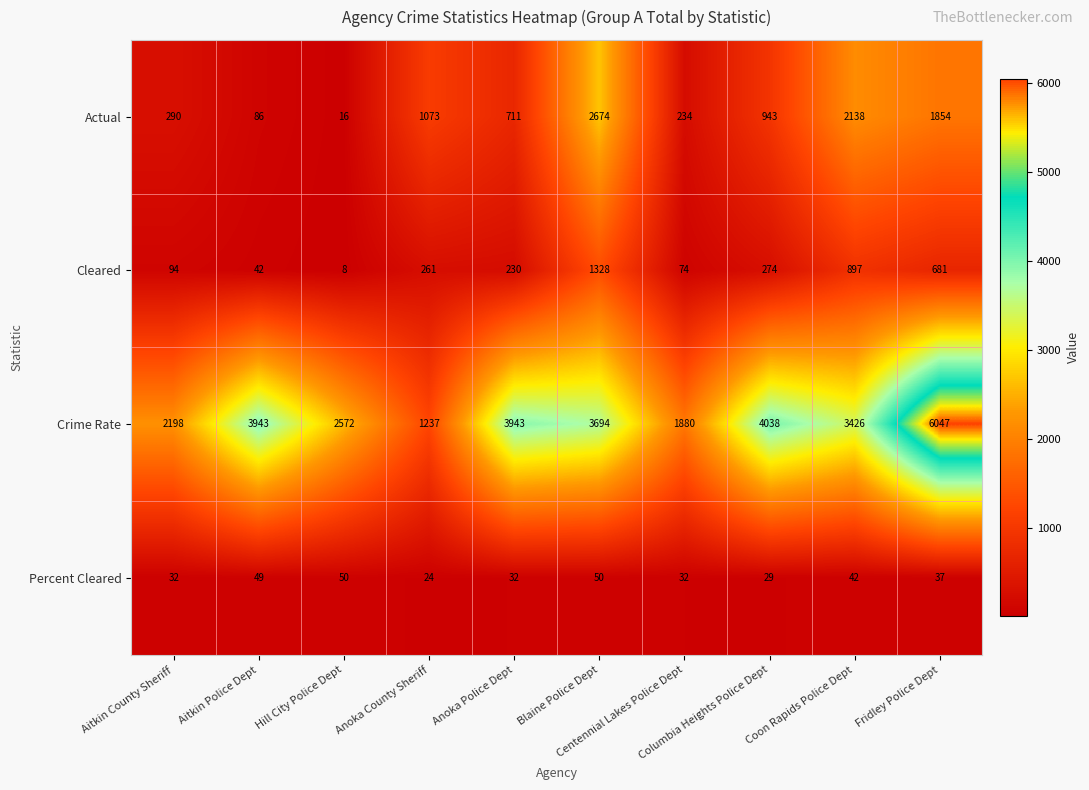

Between Aitkin Police Dept and Anoka Police Dept, which series saw the biggest shift?

Actual